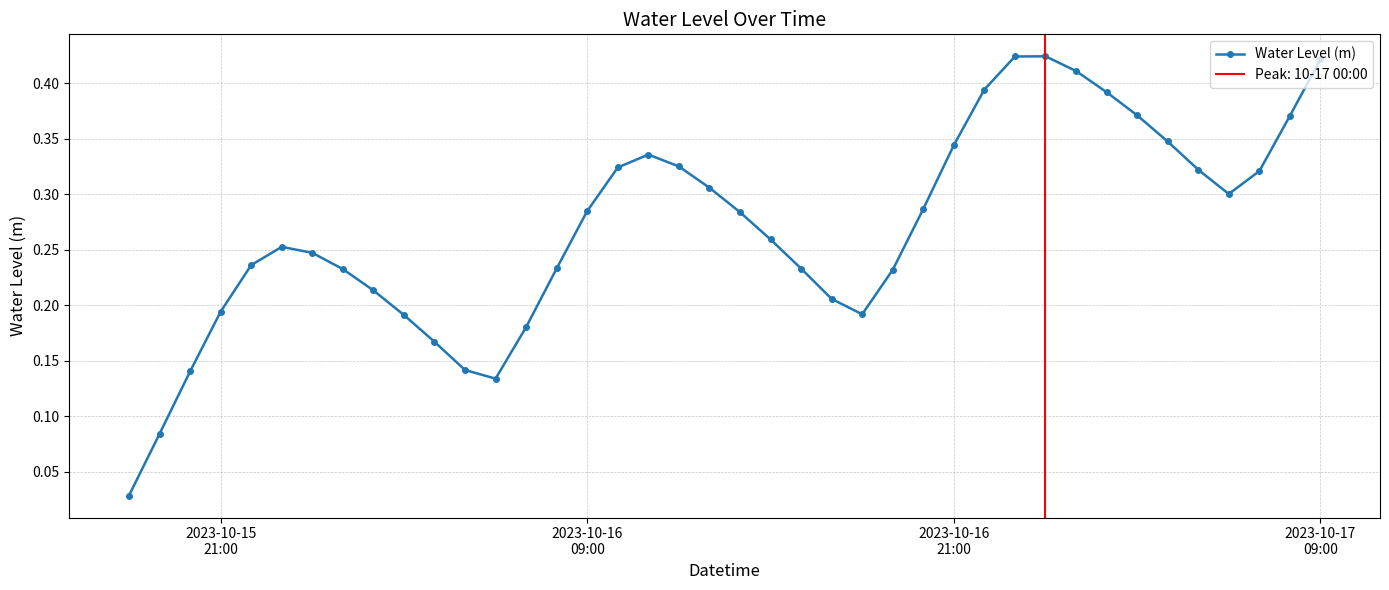

What is the value of the 27th point from the left?

0.3